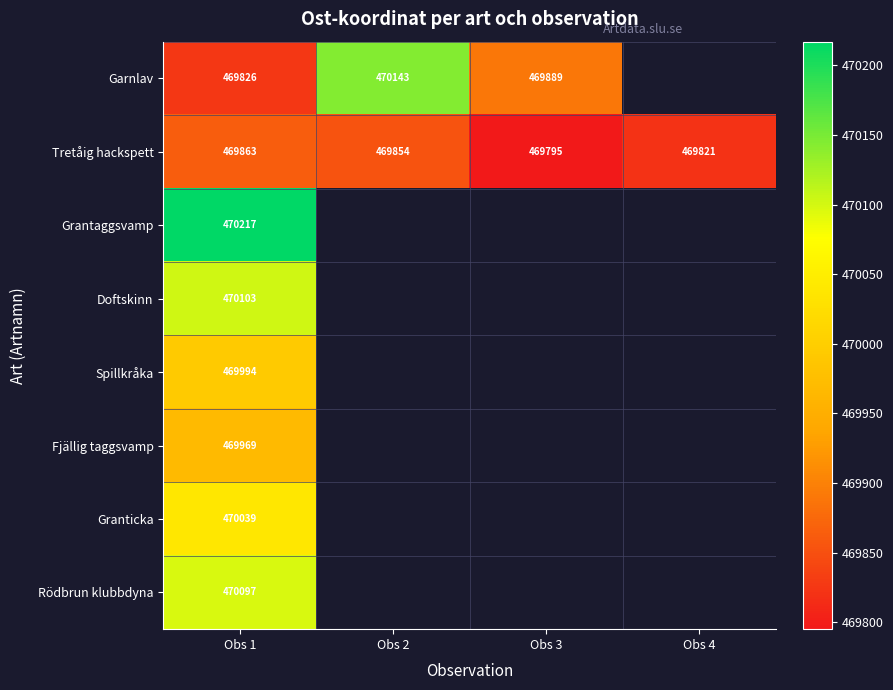

The Rödbrun klubbdyna series shows 139089.0 at Obs 1. True or false?

False